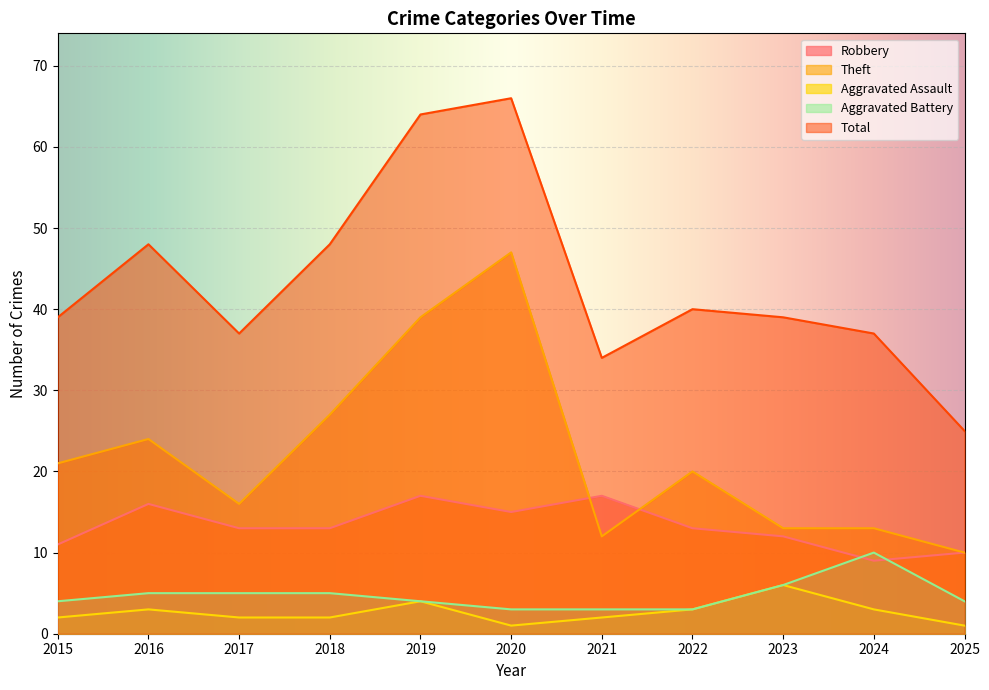

How many data points in Aggravated Battery are less than 4?

3